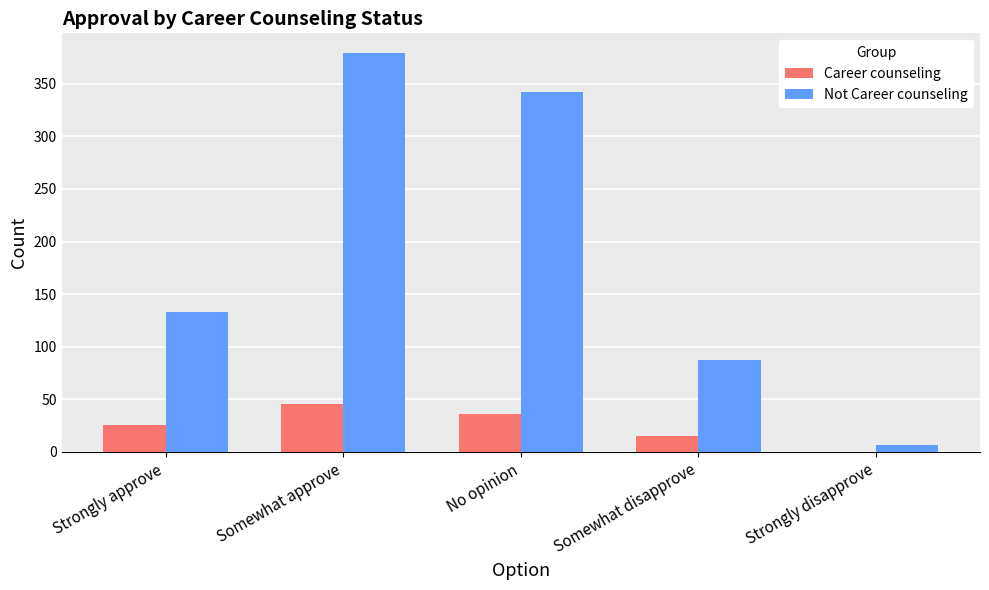

What are all the series names shown in the legend?

Career counseling, Not Career counseling